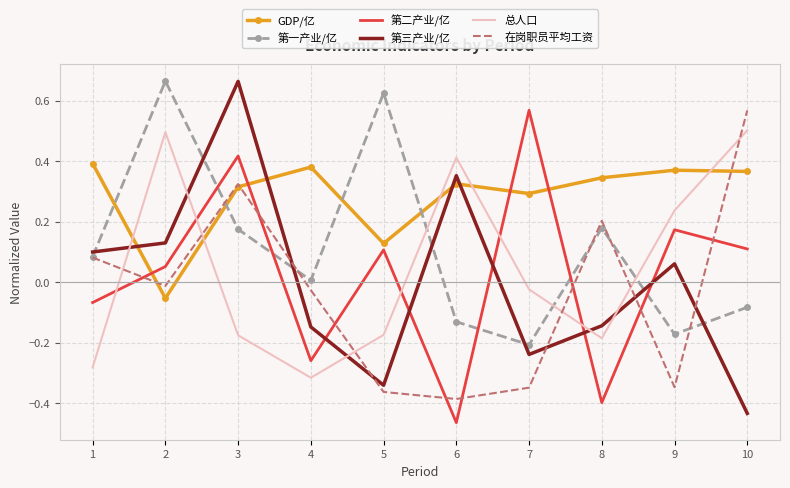

True or false: 第二产业/亿 has more than 1 points higher than both neighbors.

True